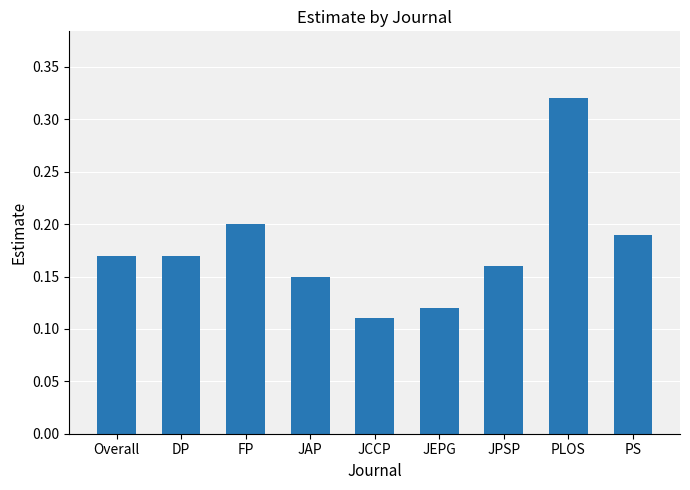

True or false: the data shows 0.2 at PS.

True